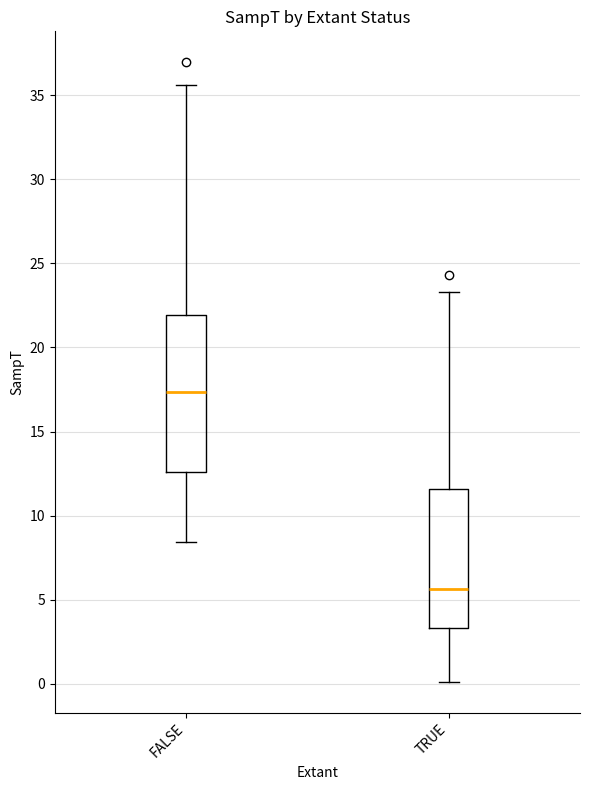

Where does the median line of the box for FALSE sit on the y-axis? The values are not printed on the chart, so give them approximately, as read against the axis.

17.5